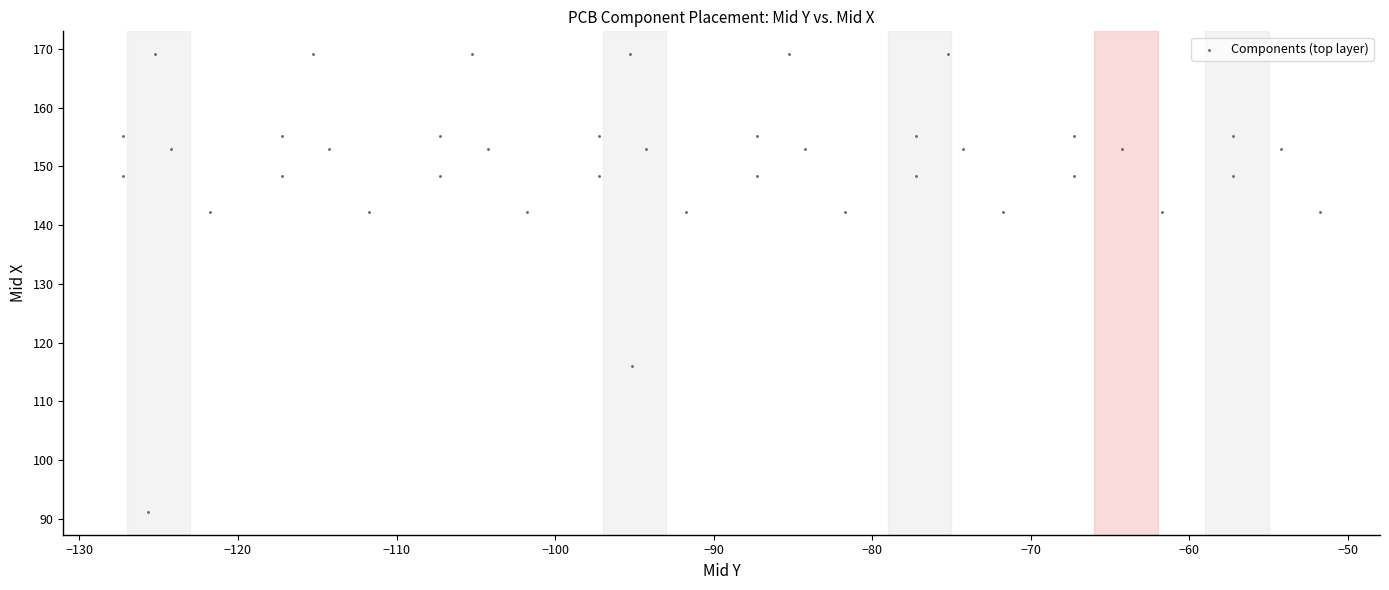

What is the range of X values (max minus min)?

75.5